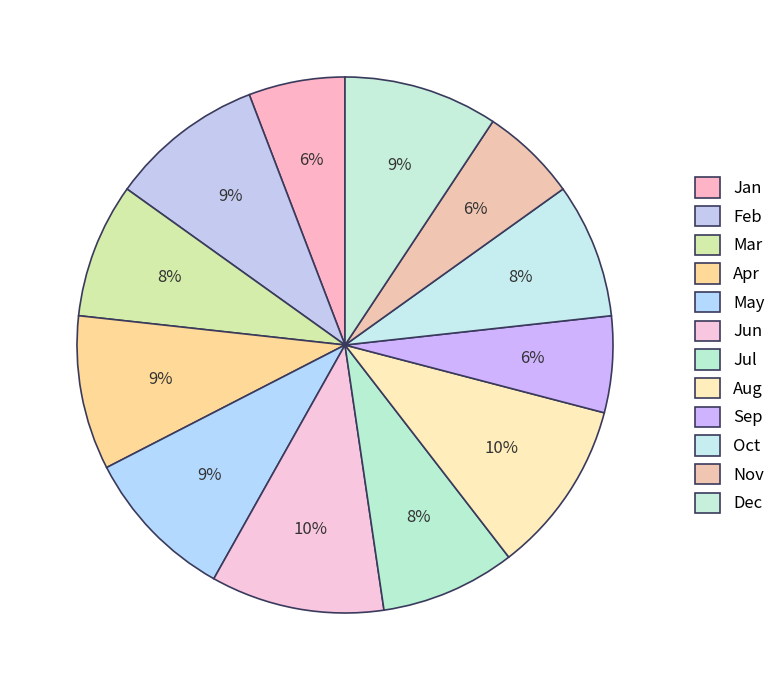

Which slice is the largest?

Jun